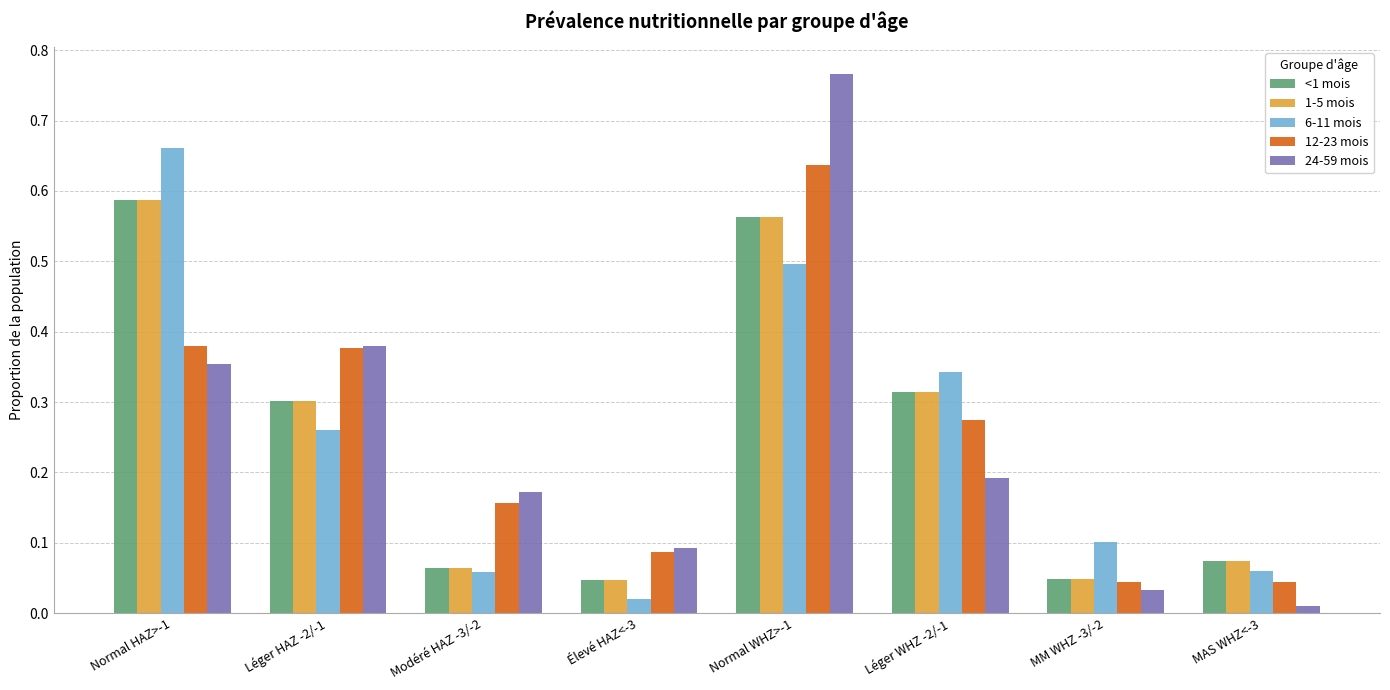

Which label corresponds to the largest value in the chart?

Normal WHZ>-1